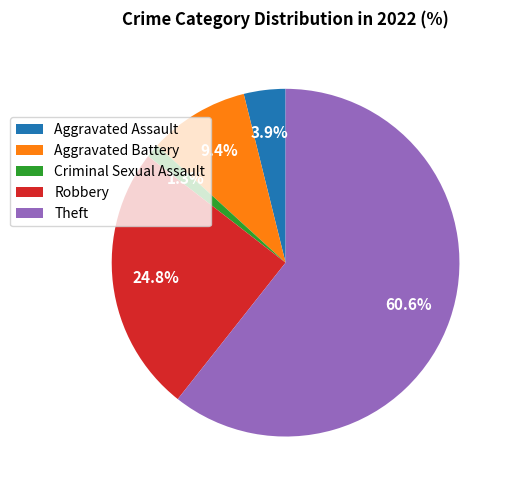

Which category has the biggest portion of the pie?

Theft